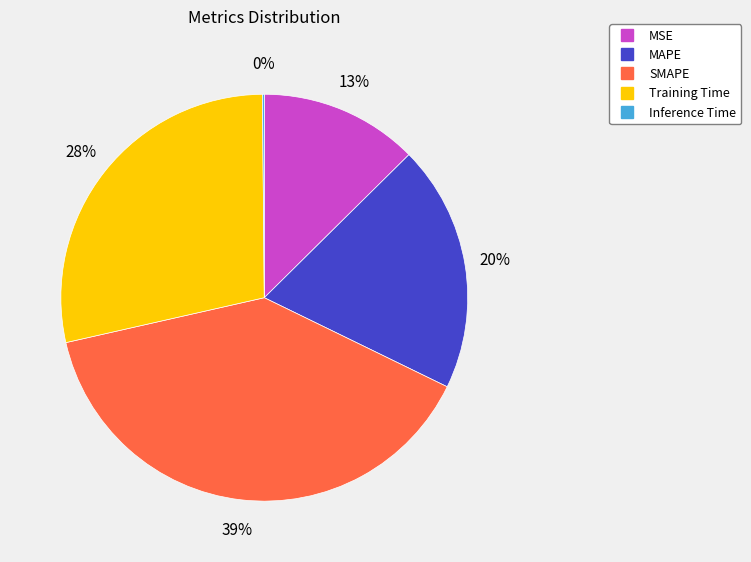

The Training Time slice represents 18% of the pie. True or false?

False